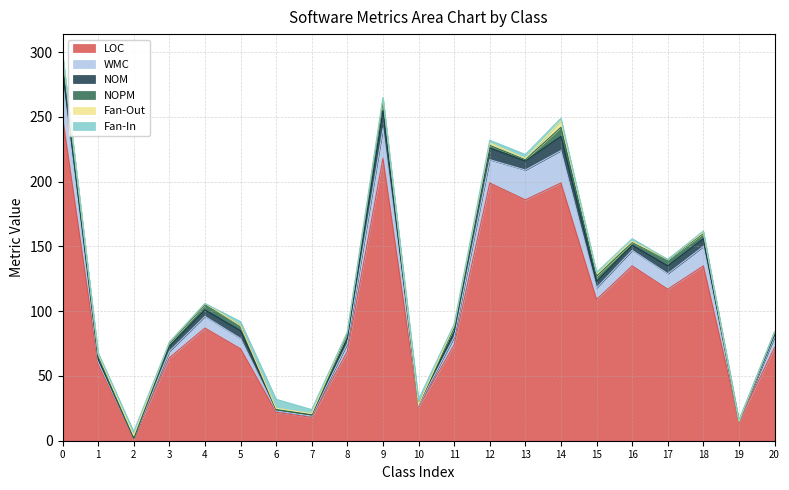

What is the highest value of the LOC series?

250